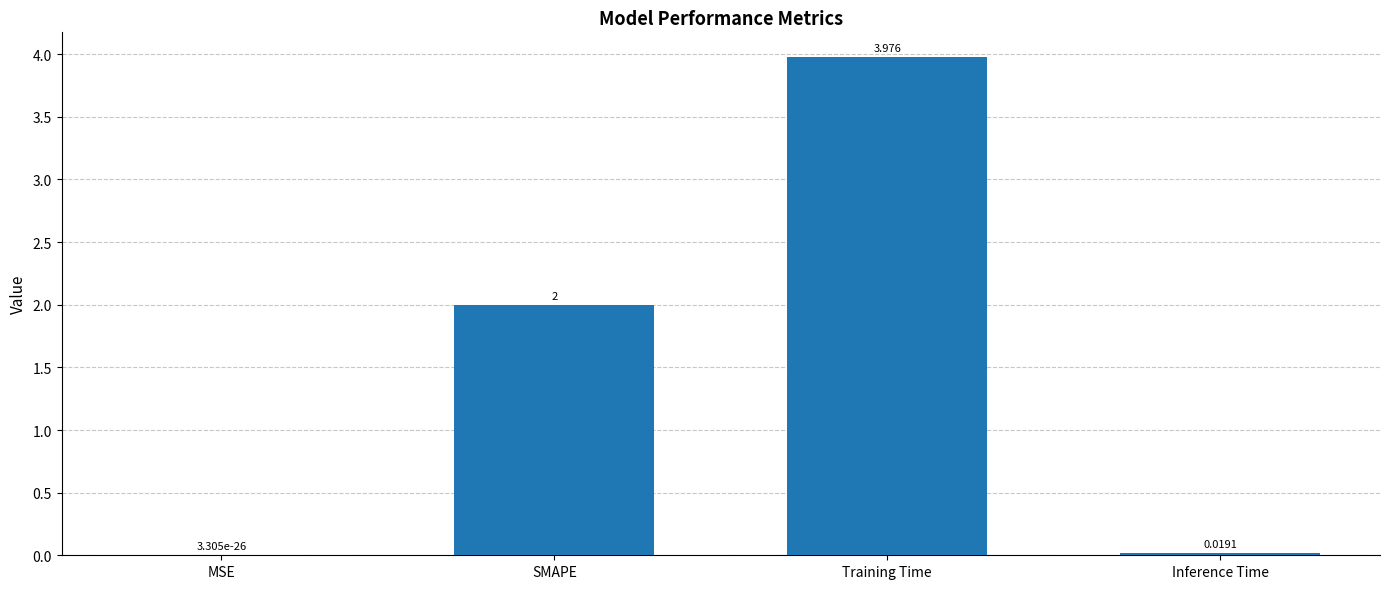

At which category does the chart reach its peak across all series?

Training Time